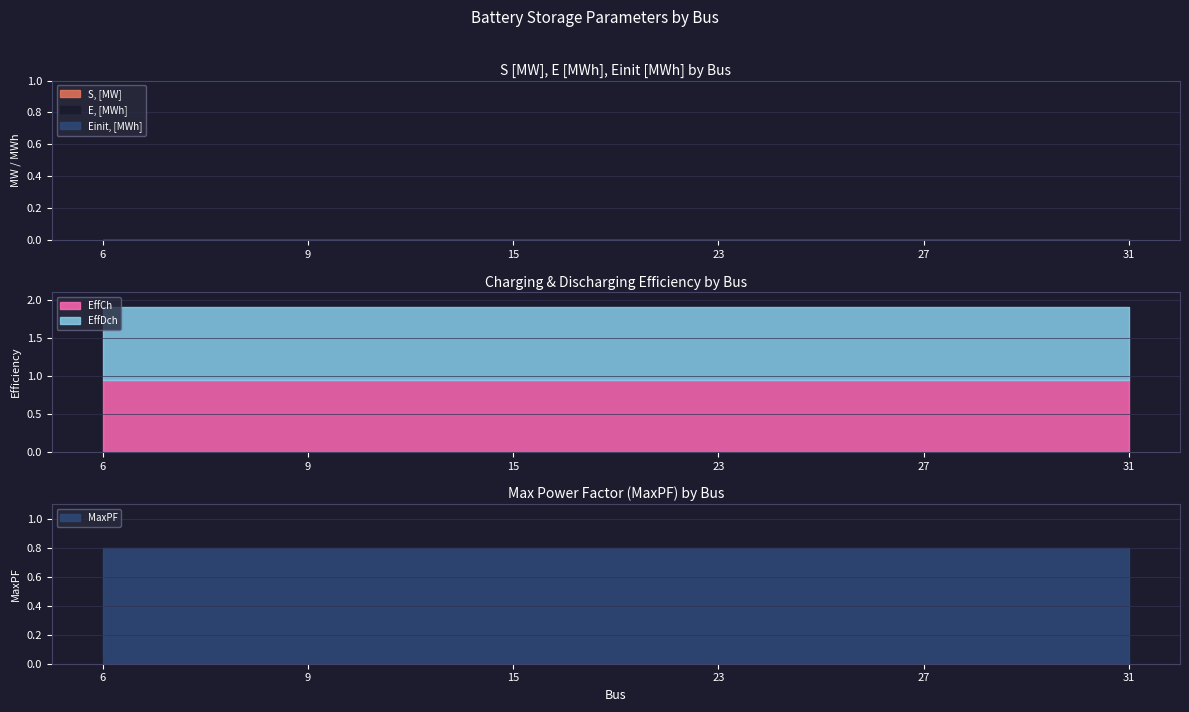

Count the number of data series in this chart.

6